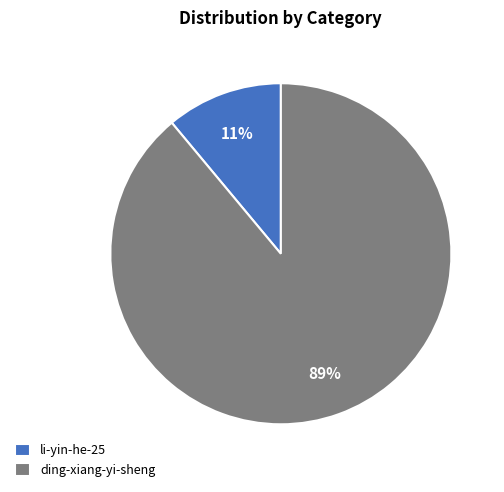

Rank the categories by value from lowest to highest.

li-yin-he-25, ding-xiang-yi-sheng